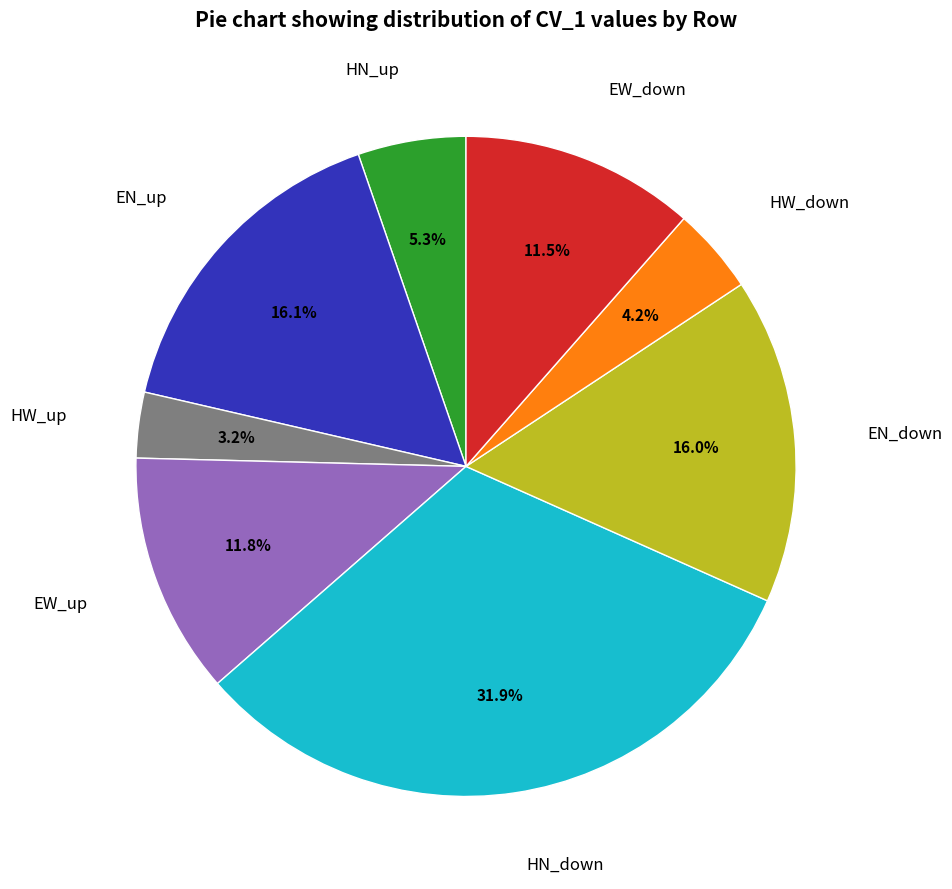

Does any single category account for the majority?

No